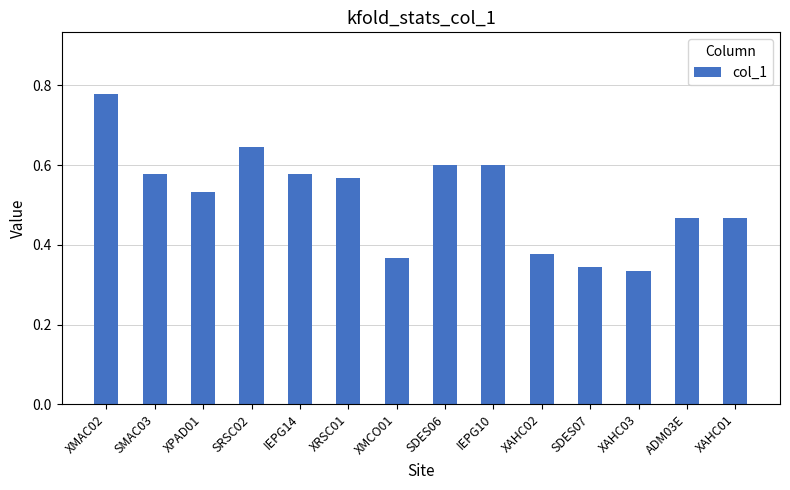

Which category has the lowest value across all series?

XAHC03